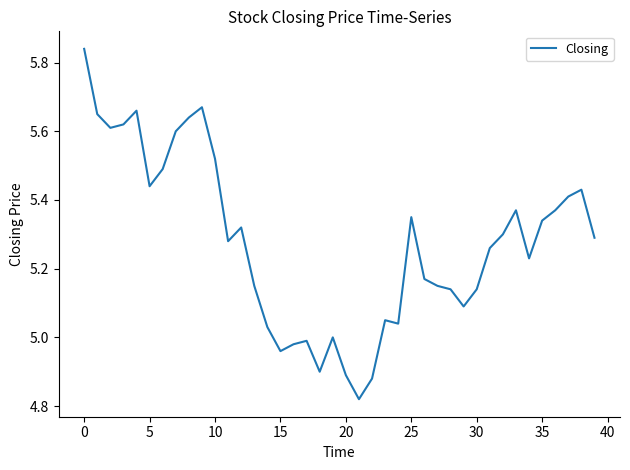

What is the difference between the maximum and minimum values?

1.0